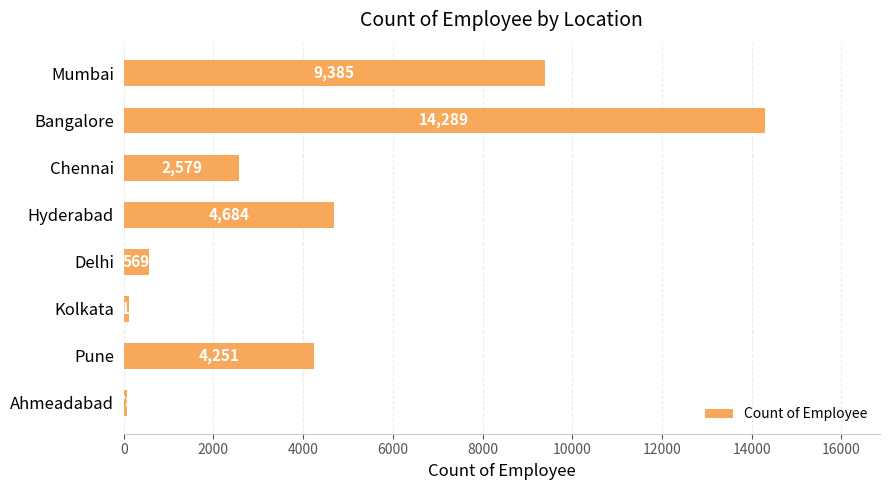

List the labels in order of value, largest first.

Bangalore, Mumbai, Hyderabad, Pune, Chennai, Delhi, Kolkata, Ahmeadabad